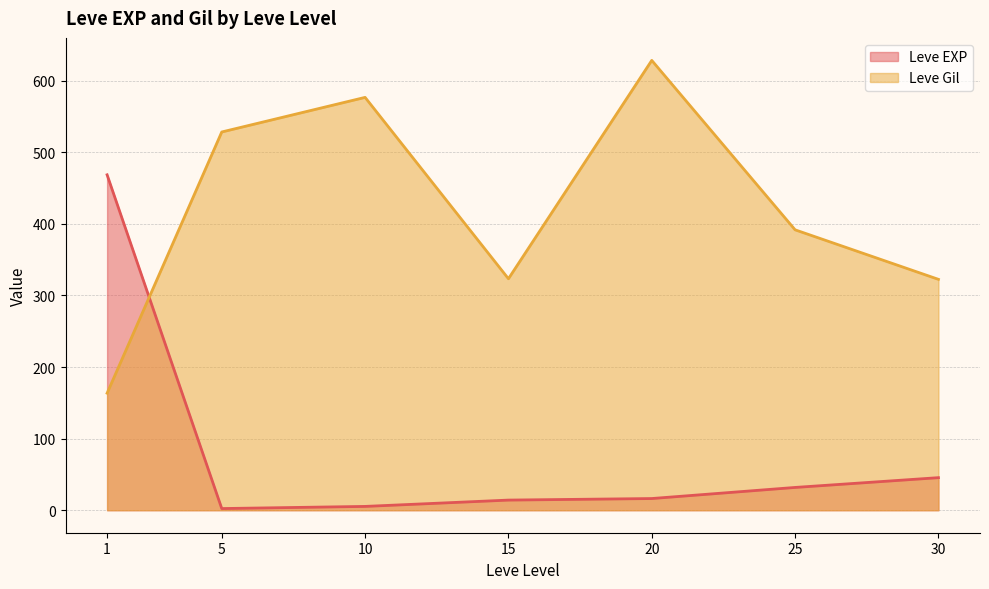

What is the difference between the Leve Gil values at 1 and 30?

159.0